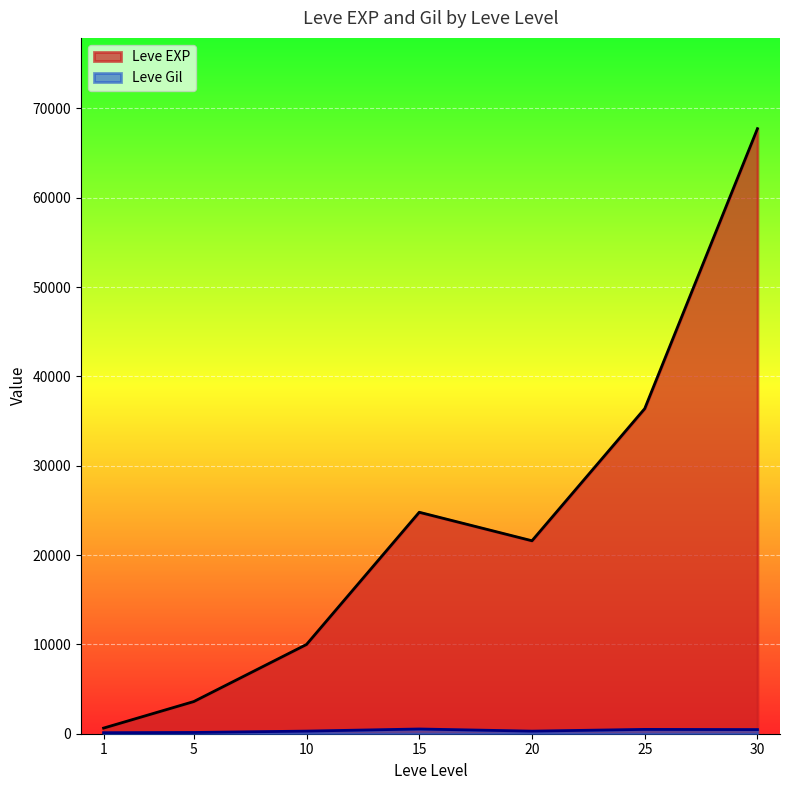

Reading right to left, extract all data points from this chart.

Leve EXP: 67730	36390	21600	24790	9990	3600	630
Leve Gil: 463	485	290	529	293	139	113